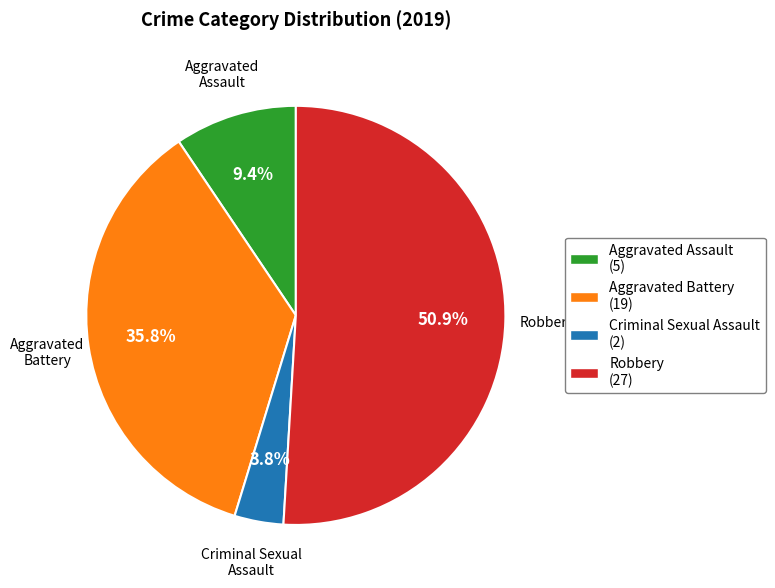

Is Aggravated Assault the majority of the pie?

No